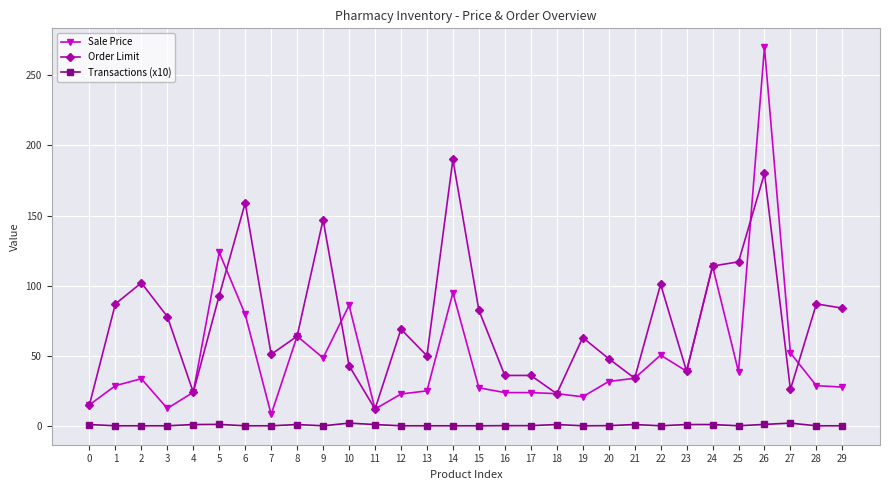

True or false: Sale Price has a value of 28.7 at 28.

True